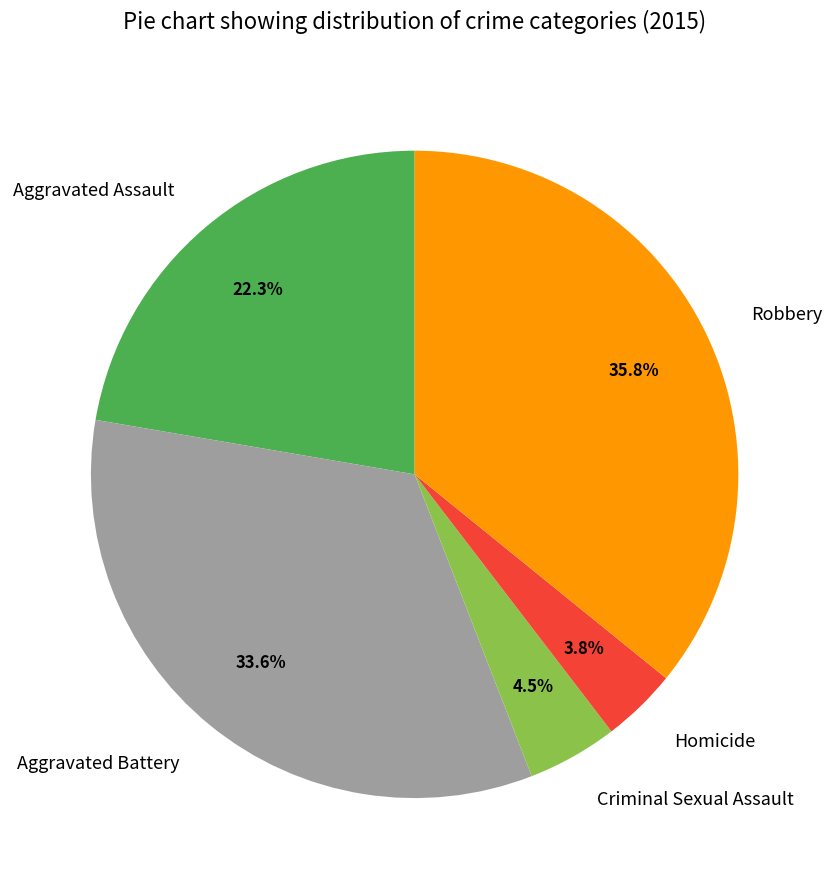

What percentage is the Aggravated Assault slice, to the nearest percent?

22%